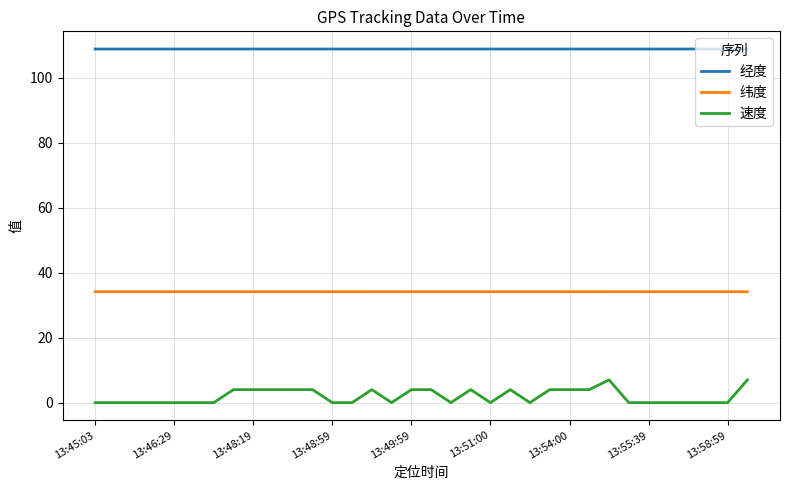

Rank the series by their maximum value, from lowest to highest.

速度, 纬度, 经度